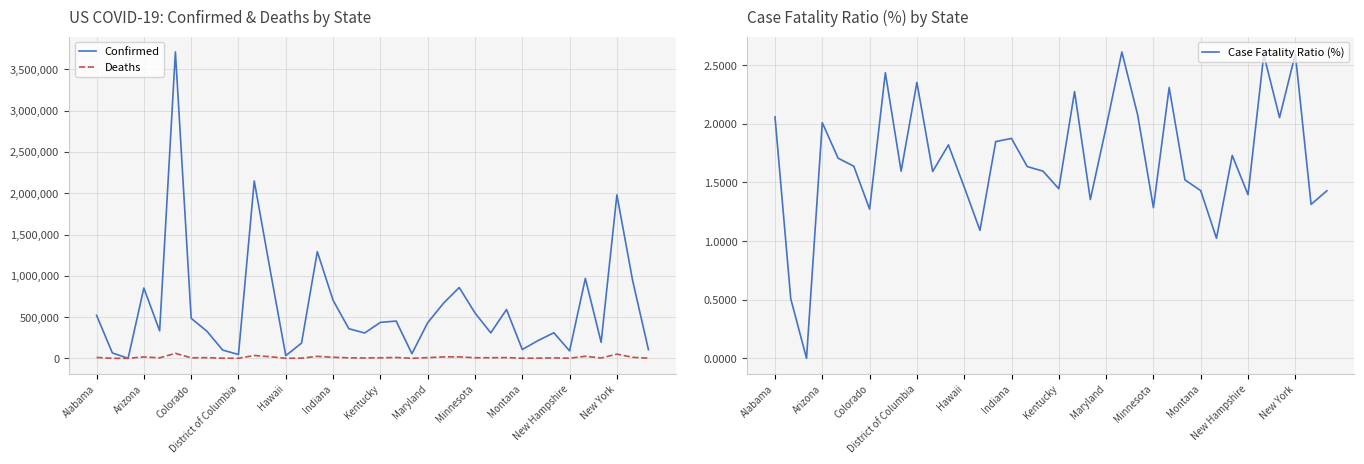

True or false: Case Fatality Ratio (%) has a value of 0.4 at Hawaii.

False